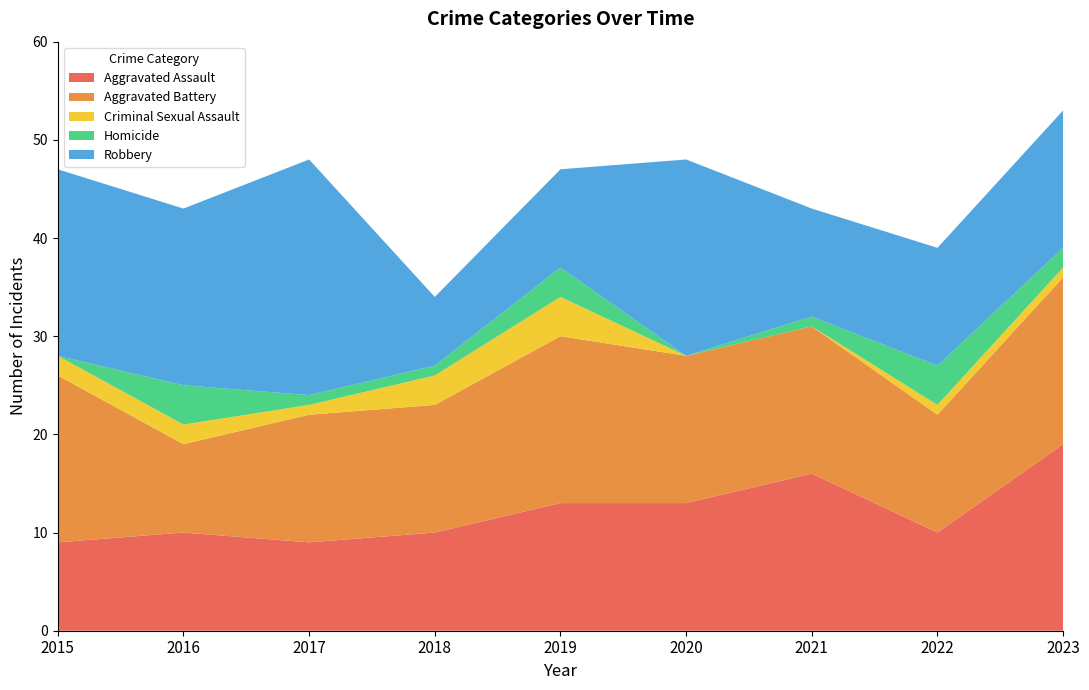

Reading left to right, transcribe all the data shown in this chart.

Aggravated Assault: 9	10	9	10	13	13	16	10	19
Aggravated Battery: 17	9	13	13	17	15	15	12	17
Criminal Sexual Assault: 2	2	1	3	4	0	0	1	1
Homicide: 0	4	1	1	3	0	1	4	2
Robbery: 19	18	24	7	10	20	11	12	14